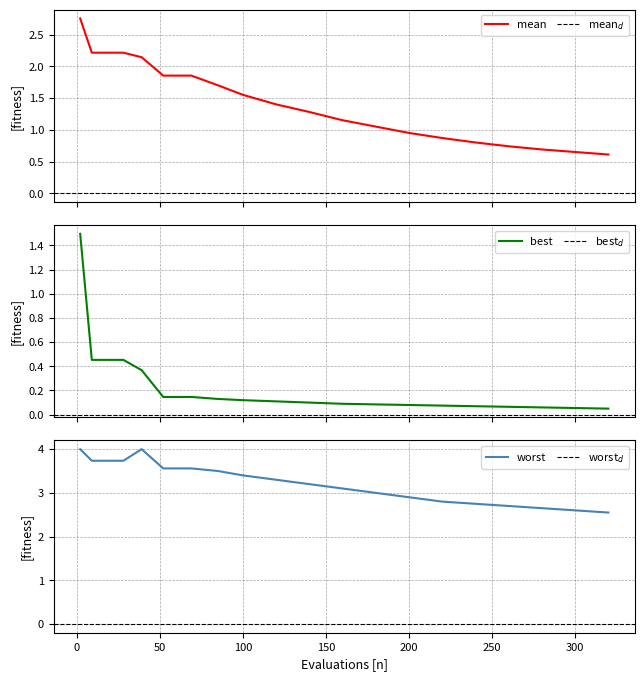

What is the value of the worst point at the 18th from the left?

2.6